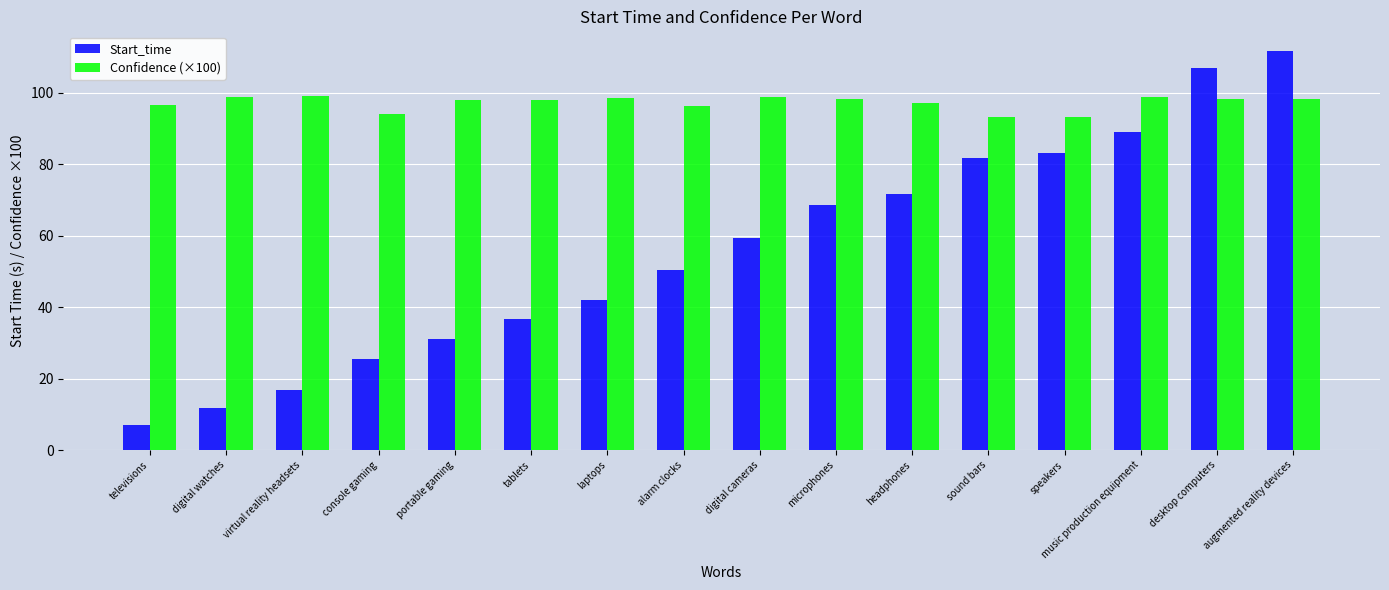

What is the approximate value of Start_time at laptops?

41.9